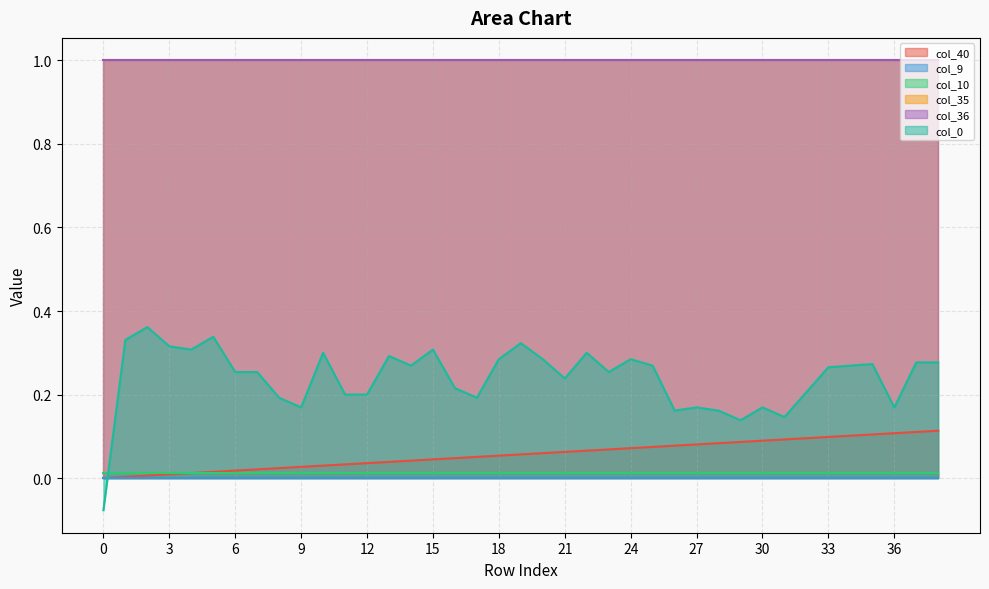

True or false: col_35 and col_9 intersect in this chart.

False